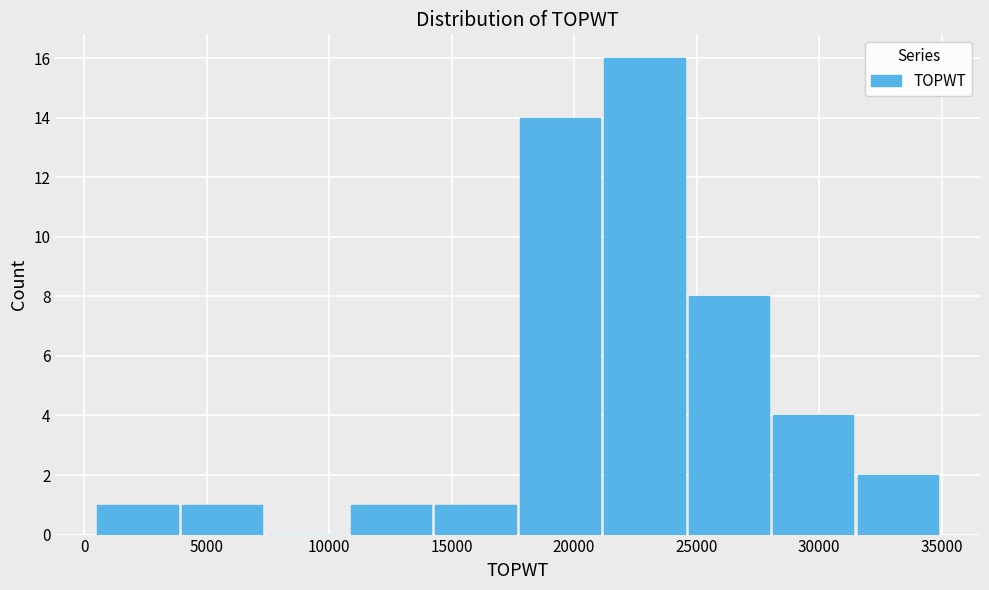

Reading left to right, transcribe this chart: for each bar, give the range it covers on the x-axis and its height. Neither the bar edges nor the heights are printed on the chart, so give them approximately, as read against the axes.

500 to 4000: 1
4000 to 7500: 1
7500 to 11000: 0
11000 to 14500: 1
14500 to 18000: 1
18000 to 21000: 14
21000 to 24500: 16
24500 to 28000: 8
28000 to 31500: 4
31500 to 35000: 2